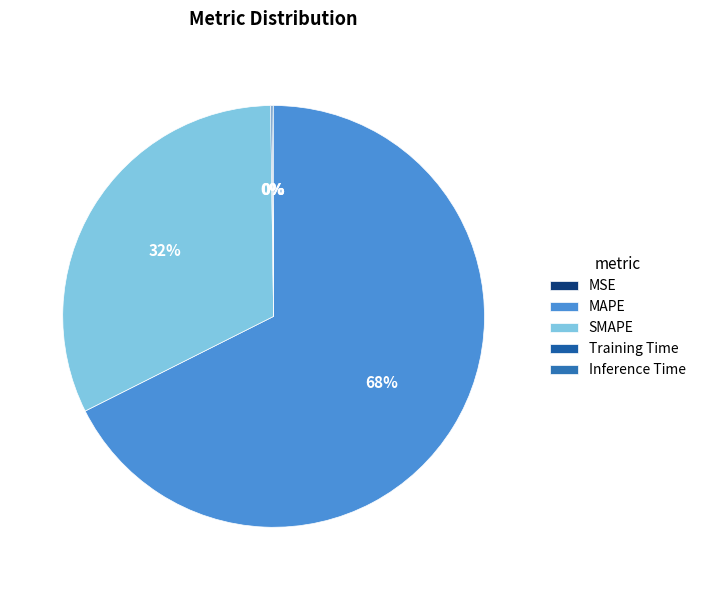

How much of the chart is everything except SMAPE?

67.8%